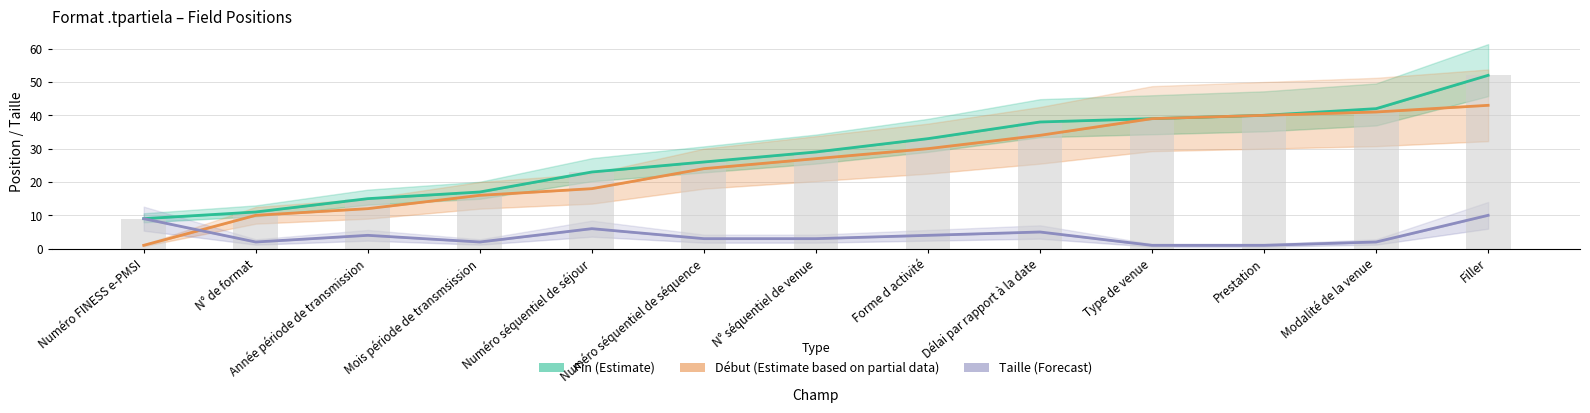

What is the label of the 4th bar from the left?

Mois période de transmsission